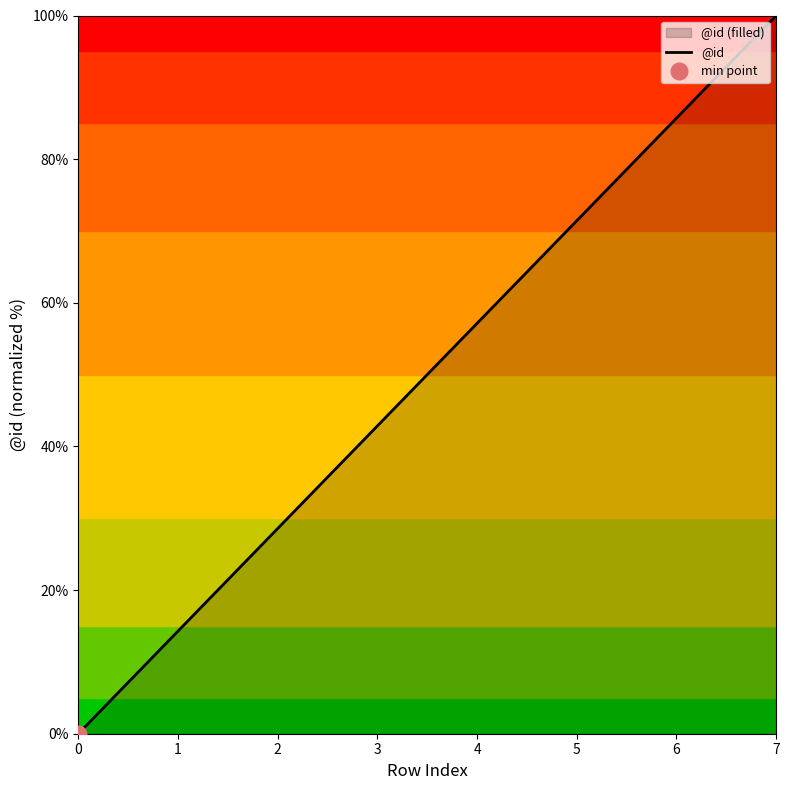

What is the value of the 3rd point from the left?

28.6